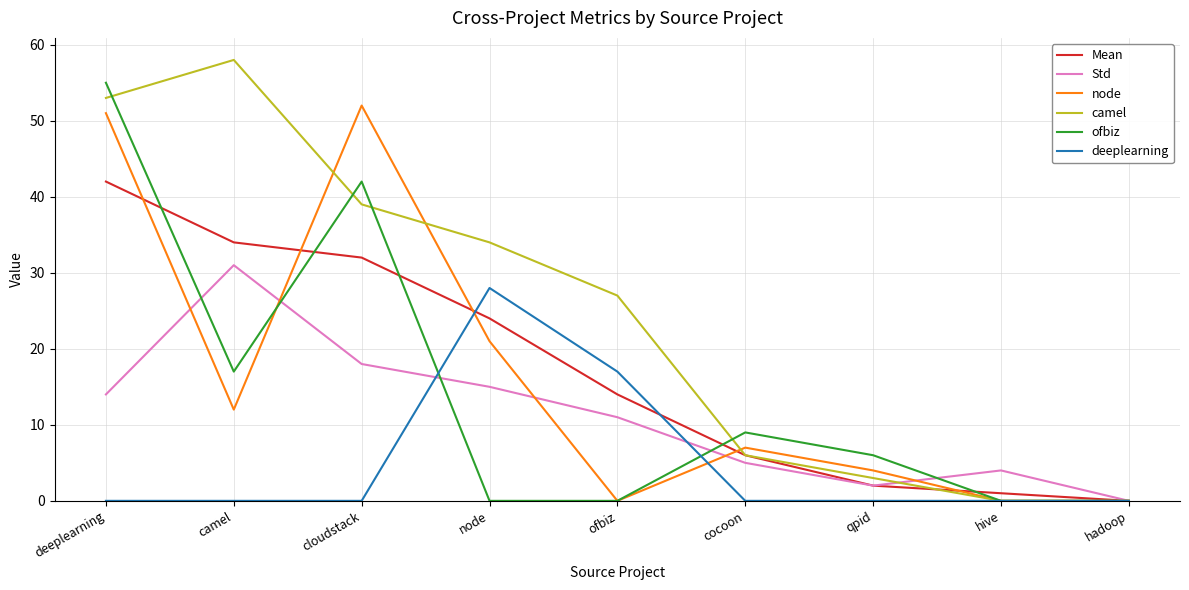

How many lines are shown in the chart?

6